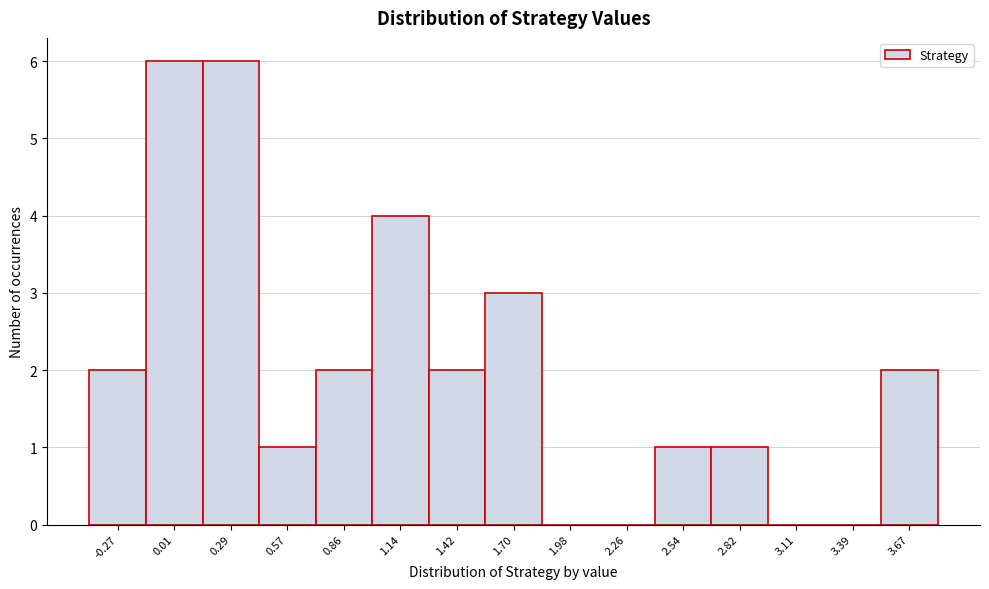

Reading left to right, transcribe all the data shown in this chart.

-0.27=2	0.01=6	0.29=6	0.57=1	0.86=2	1.14=4	1.42=2	1.70=3	1.98=0	2.26=0	2.54=1	2.82=1	3.11=0	3.39=0	3.67=2